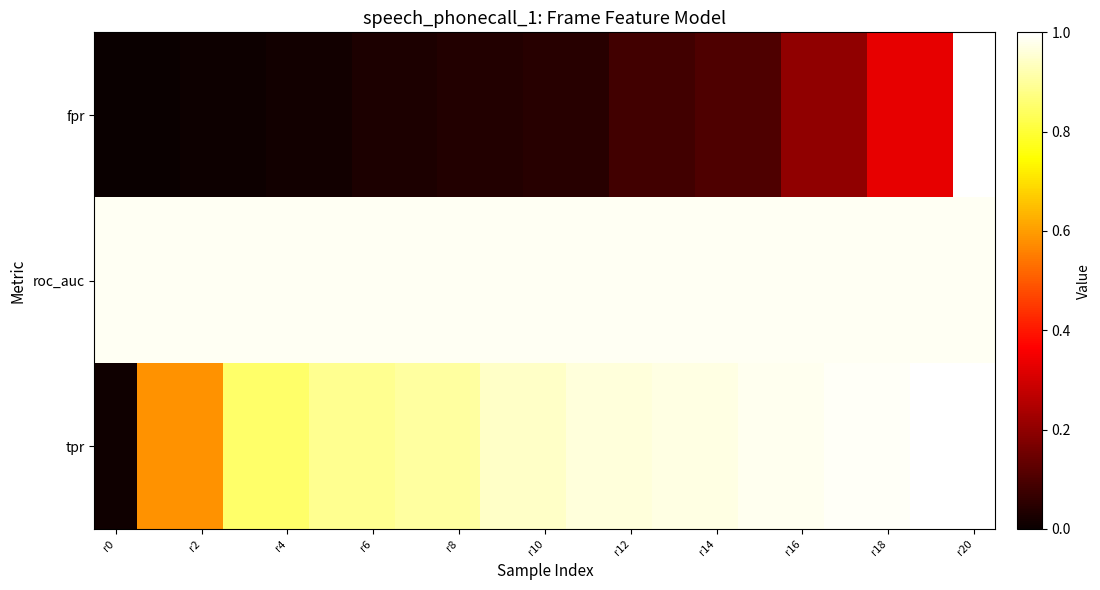

At which category is the sum across all series the highest?

r20